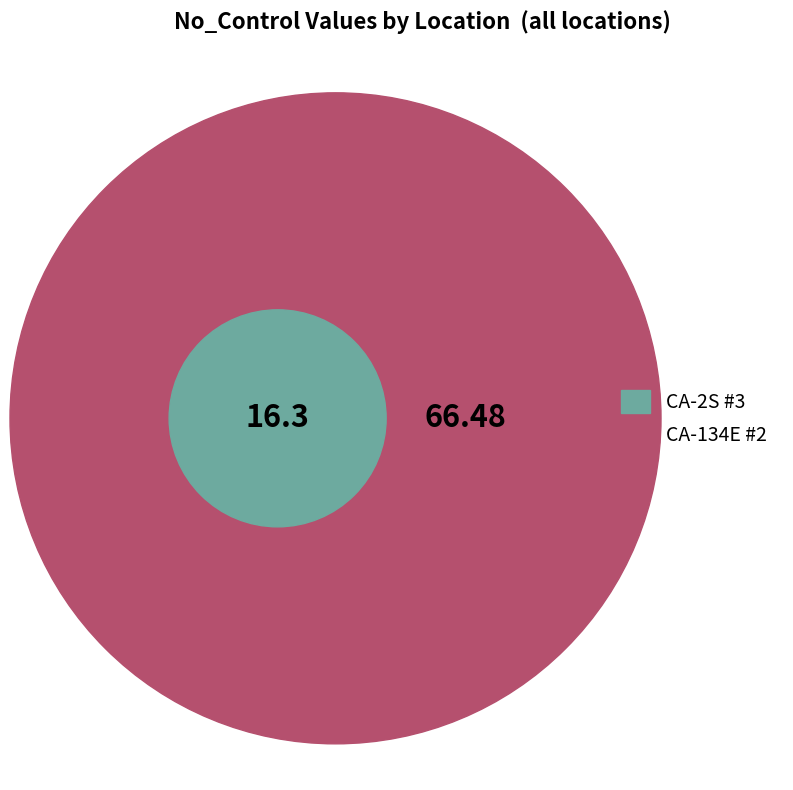

True or false: I-5N #2 accounts for 1% of the total.

False